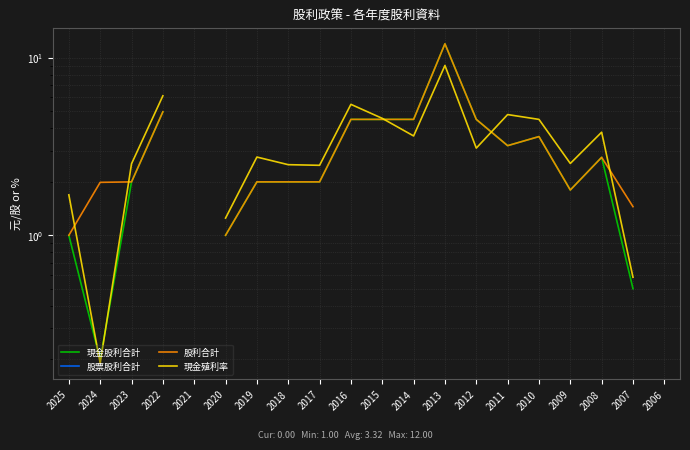

True or false: 股利合計 has more than 1 points higher than both neighbors.

True